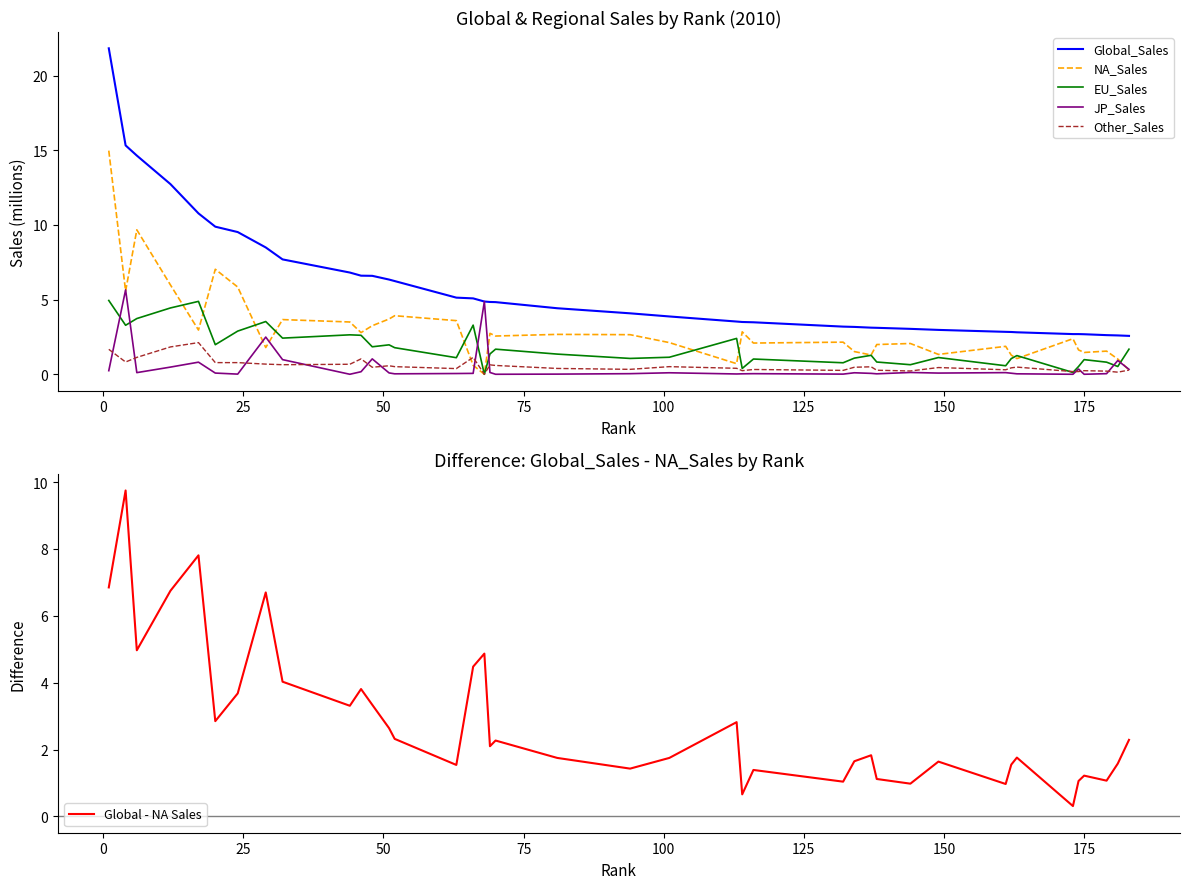

Which series has the widest spread of values?

Global_Sales